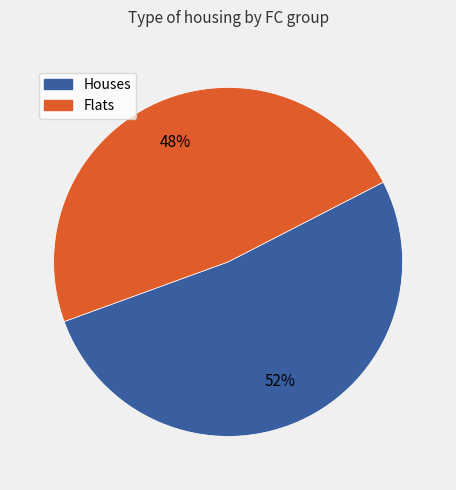

To the nearest percent, what is the difference between the largest and smallest slice percentages?

4%